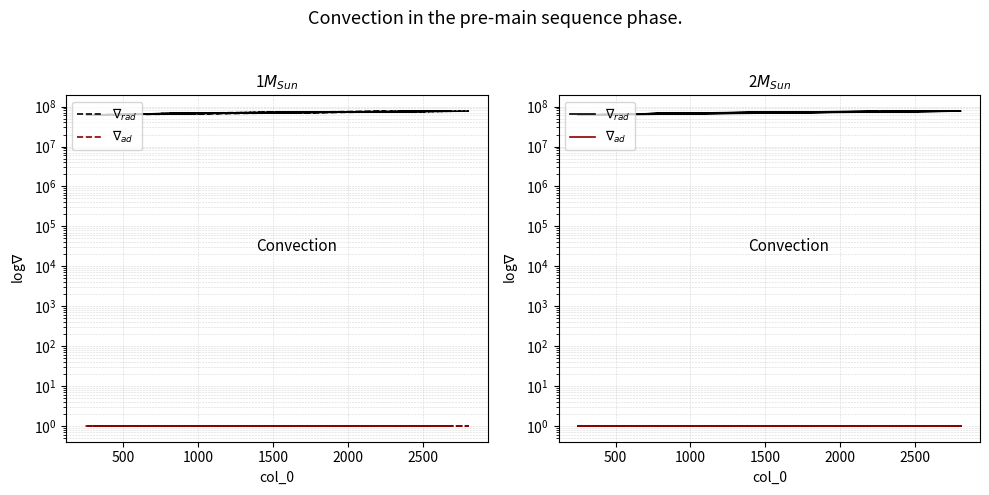

What is the difference between the highest and lowest values at 500?

73822326